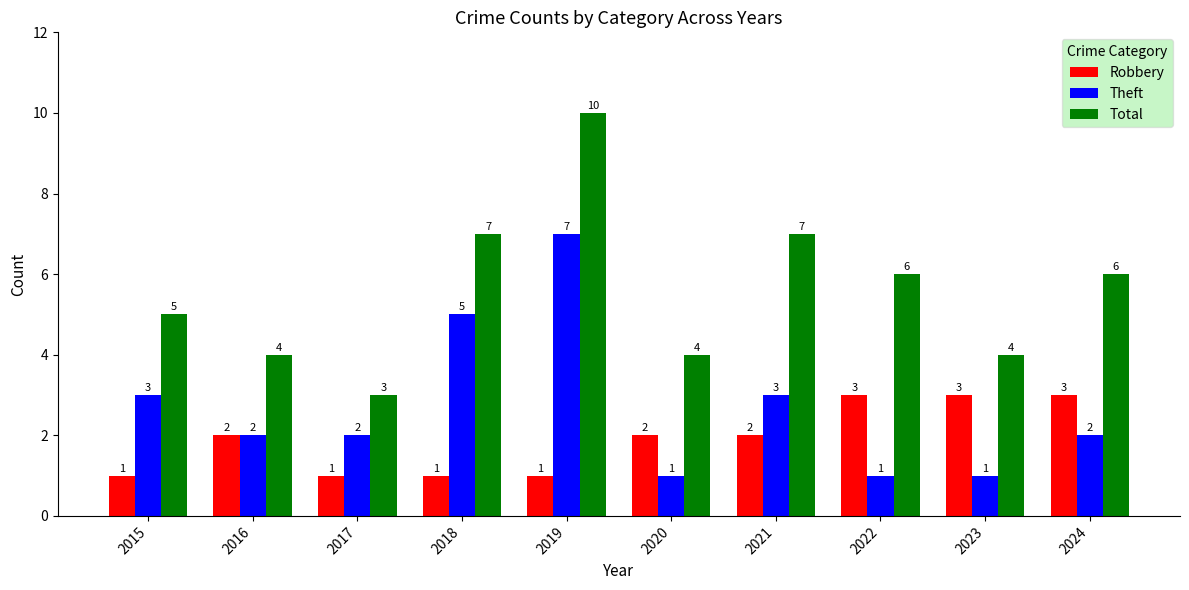

What is the maximum value shown in the chart?

10